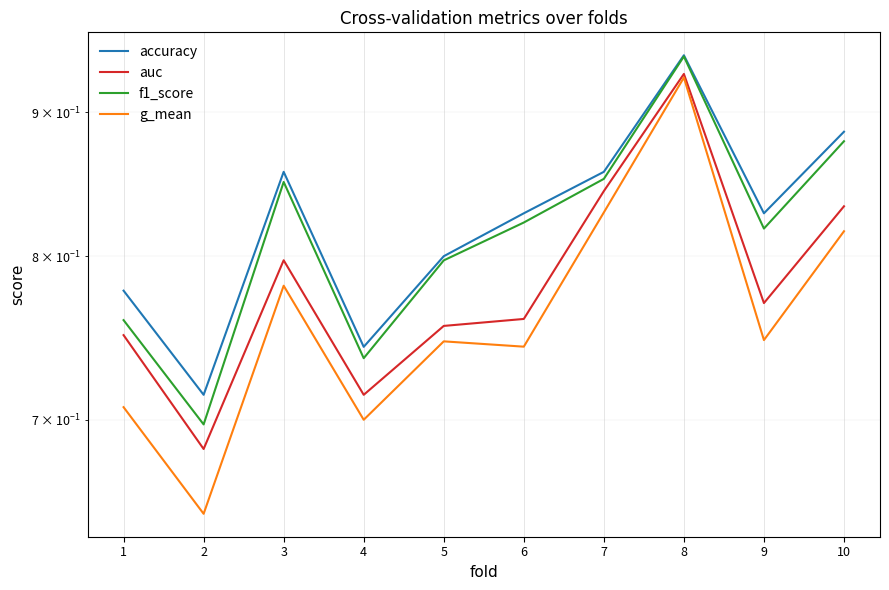

Between 6 and 7, which series saw the biggest shift?

g_mean